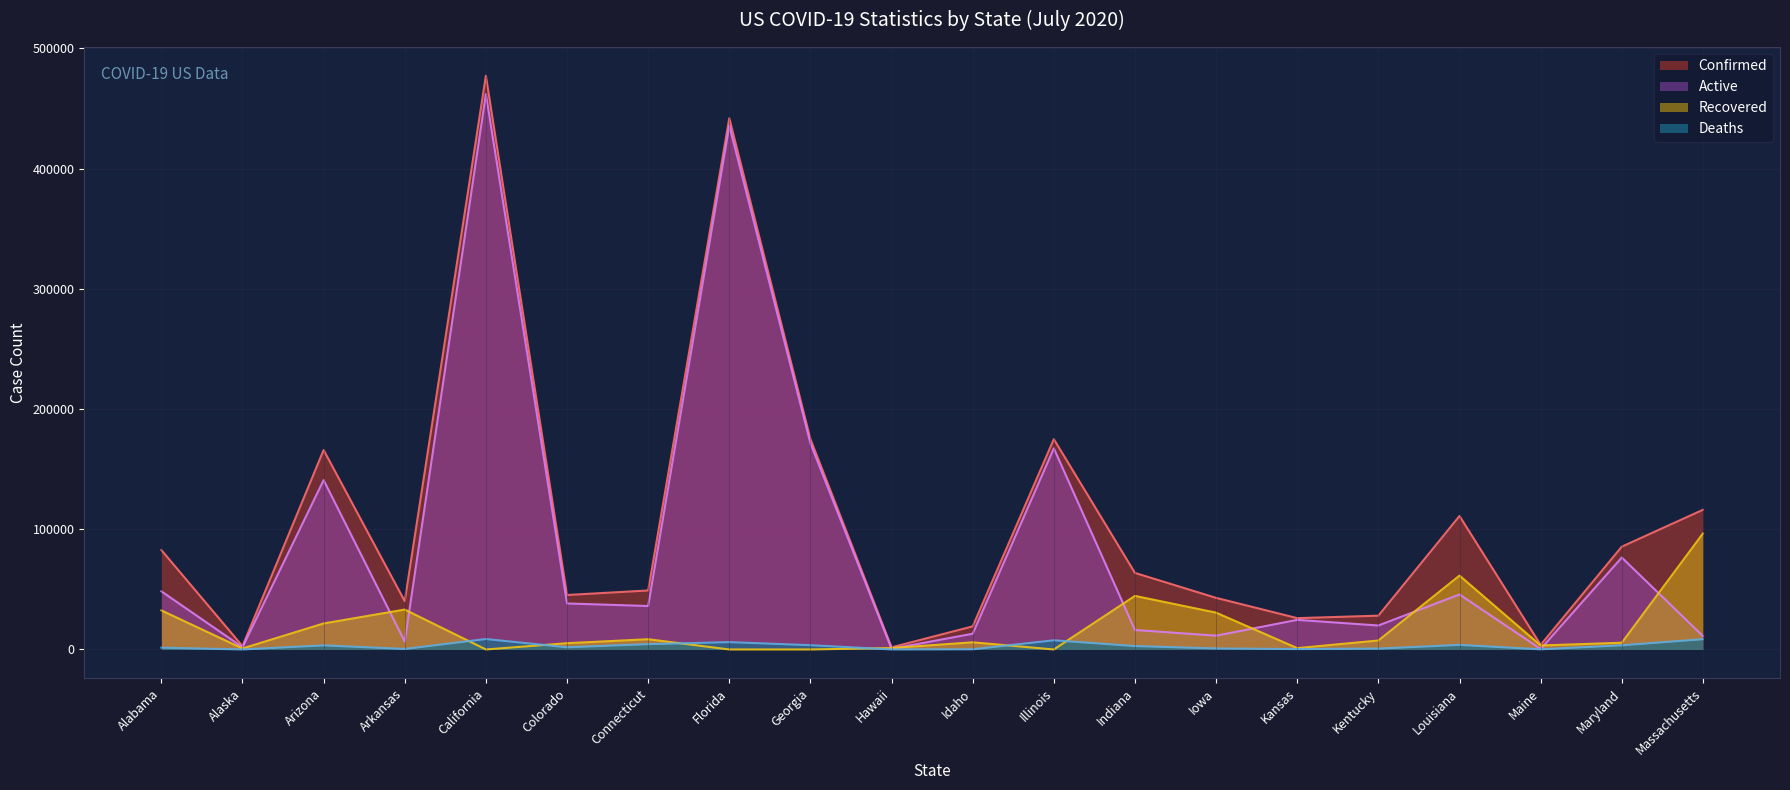

Reading left to right, transcribe all the data shown in this chart.

Confirmed: 82698	2774	165934	40181	477355	45314	49077	441977	175052	1757	19220	174968	63678	42928	26055	28111	111038	3838	85524	116182
Active: 48365	1872	140900	6565	462083	38277	36138	435860	171489	540	13096	167330	16206	11466	24610	19922	45770	398	76474	11179
Deaths: 1491	22	3408	428	8685	1807	4423	6117	3563	26	160	7638	2845	839	340	719	3812	121	3458	8551
Recovered: 32510	836	21626	33188	0	5212	8516	0	0	1191	5964	0	44548	30623	1108	7470	61456	3319	5592	96452